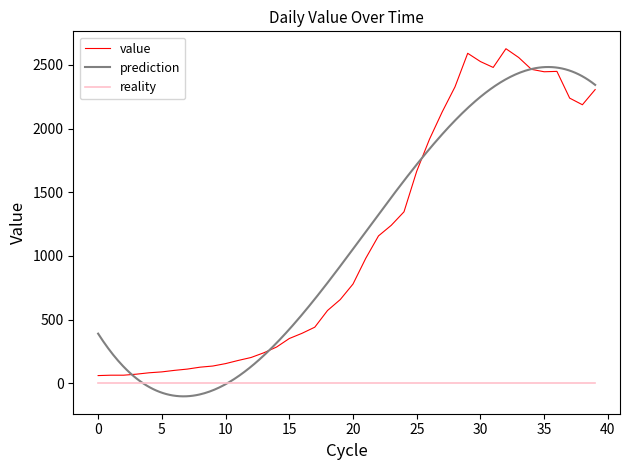

What is the maximum value for value?

2627